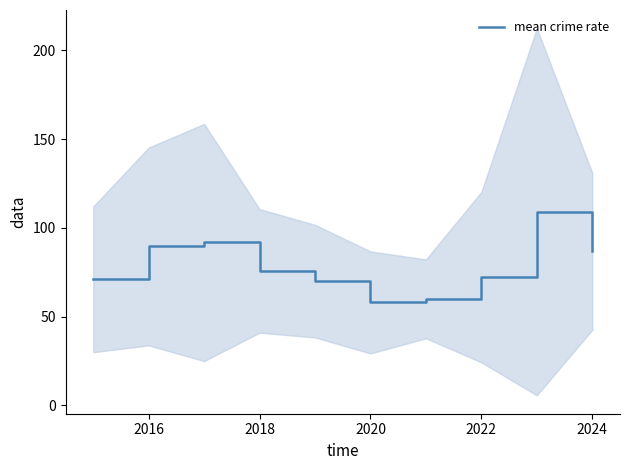

The mean crime rate series shows 86.8 at 2024. True or false?

True